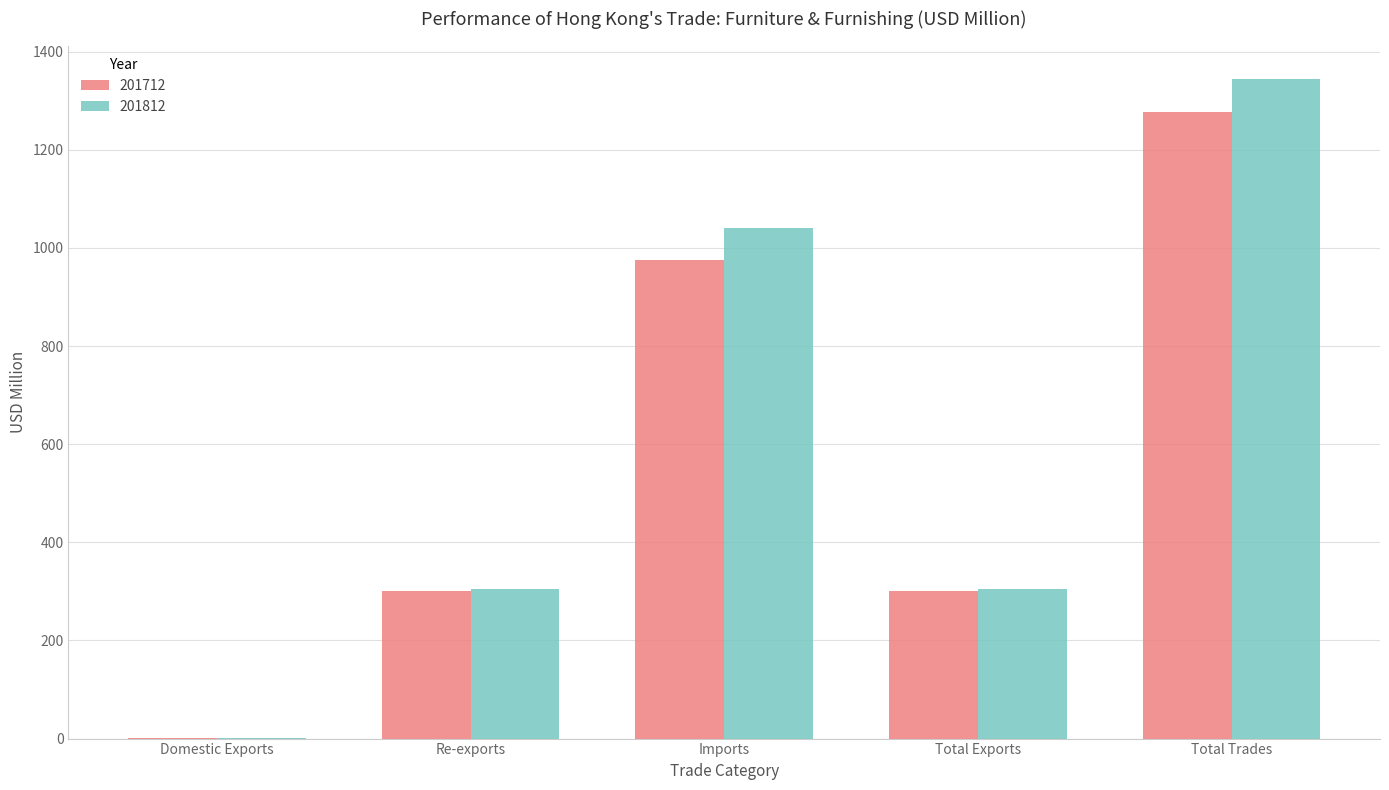

How many data points in 201812 are above 305?

3